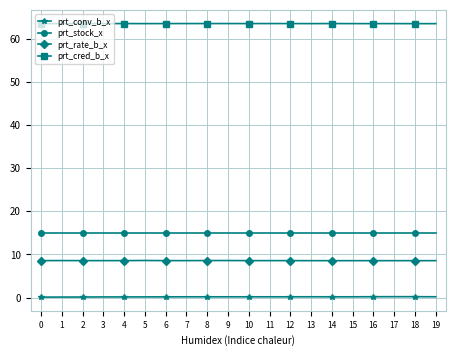

True or false: prt_conv_b_x has a value of 0.2 at 14.

True